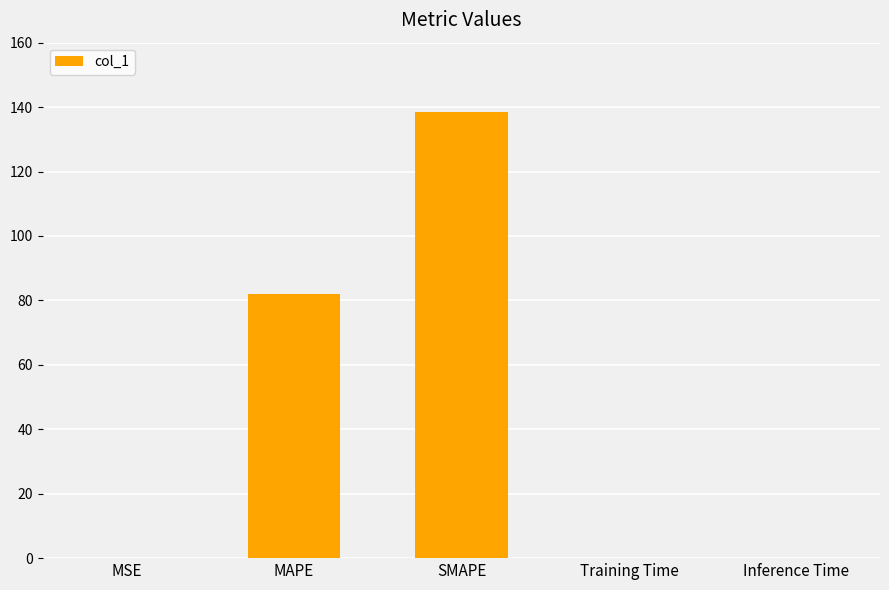

What is the sum of all values?

220.5